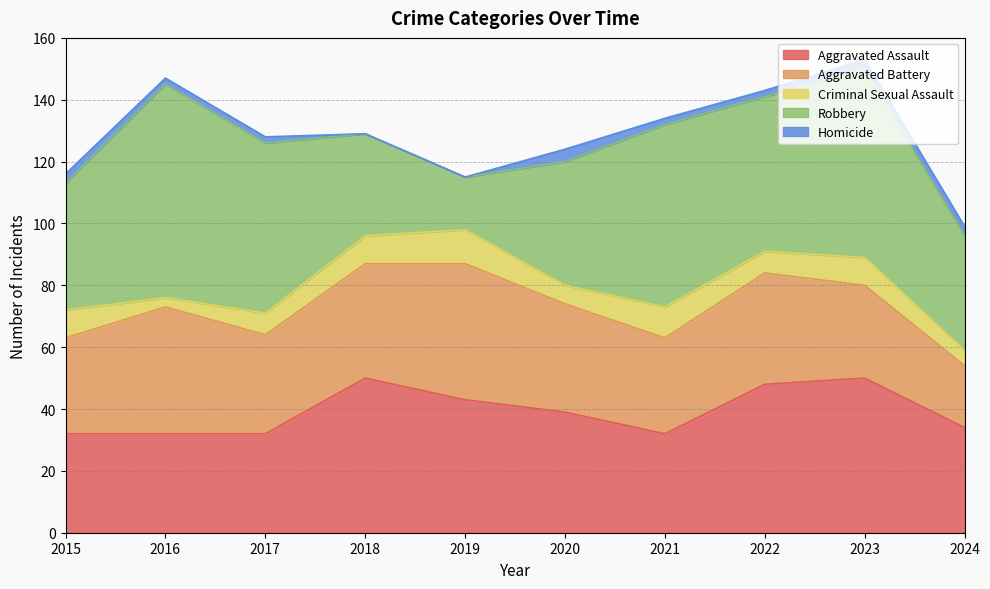

Rank the series by their maximum value, from highest to lowest.

Robbery, Aggravated Assault, Aggravated Battery, Criminal Sexual Assault, Homicide